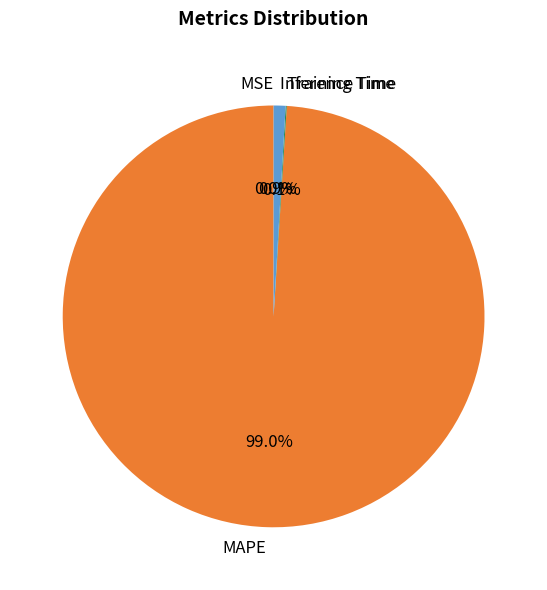

Is MAPE the majority of the pie?

Yes